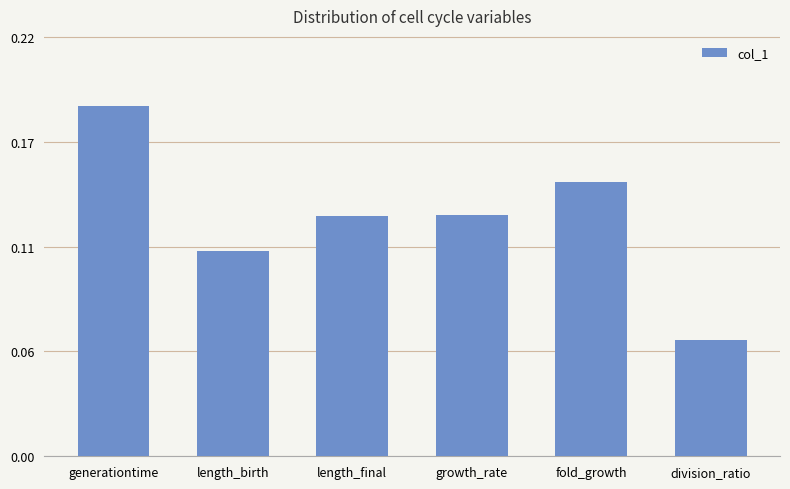

What is the label of the 2nd bar from the right?

fold_growth